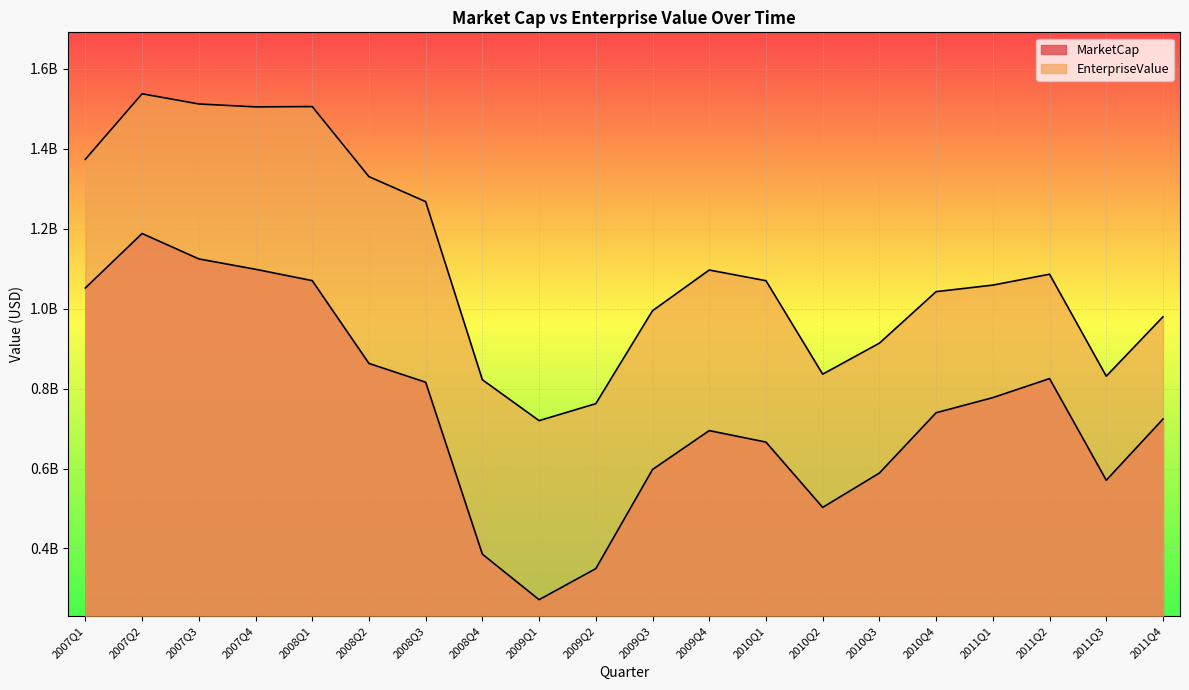

What is the difference between the EnterpriseValue values at 2009Q2 and 2008Q1?

743280940